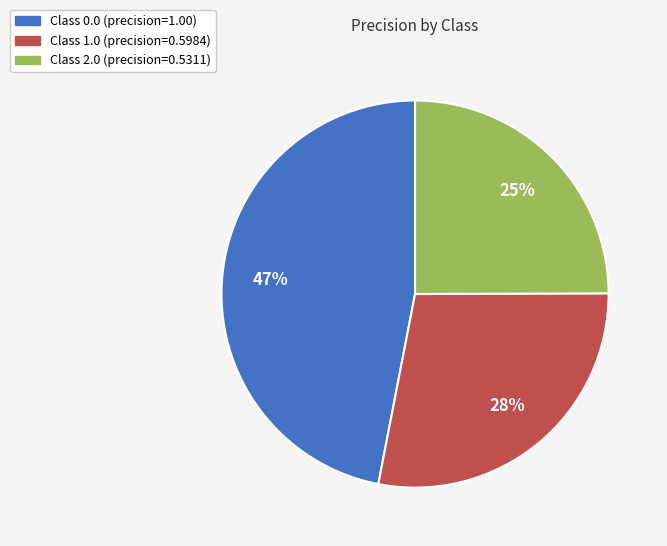

Is there a majority slice in this chart?

No